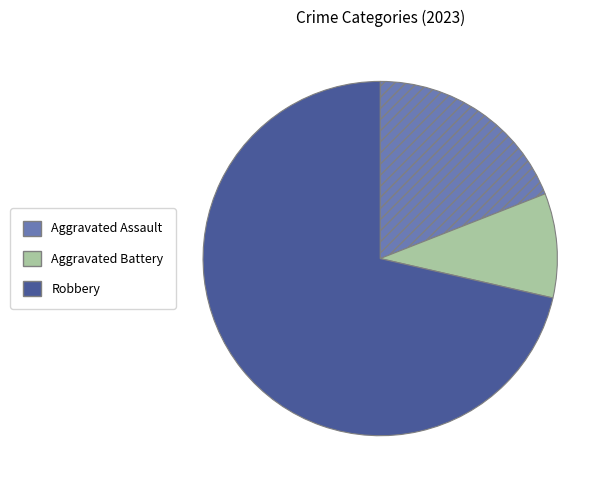

Which has a higher value, Aggravated Assault or Robbery?

Robbery